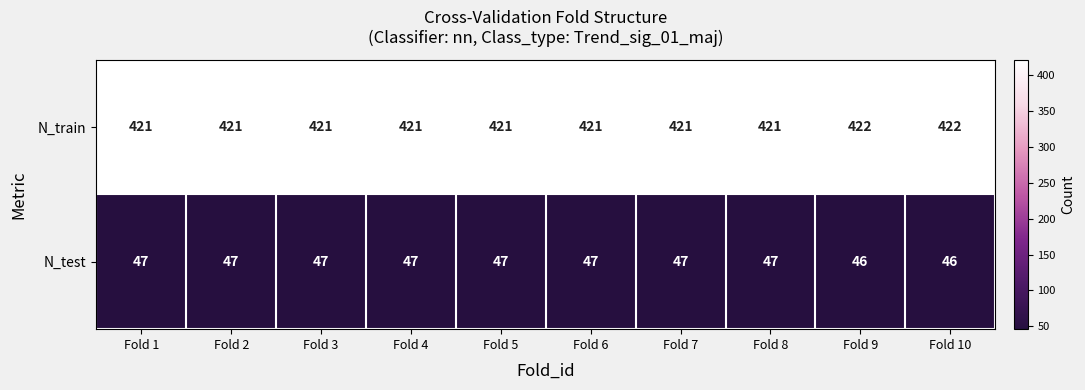

Read the N_train value at Fold 2.

421